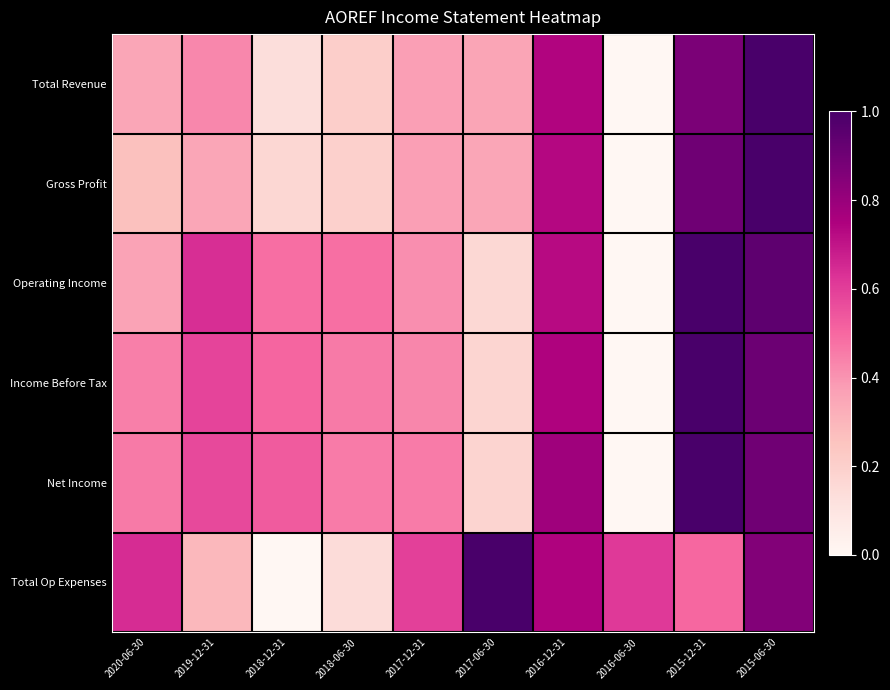

Which category has the highest value across all series?

2015-06-30